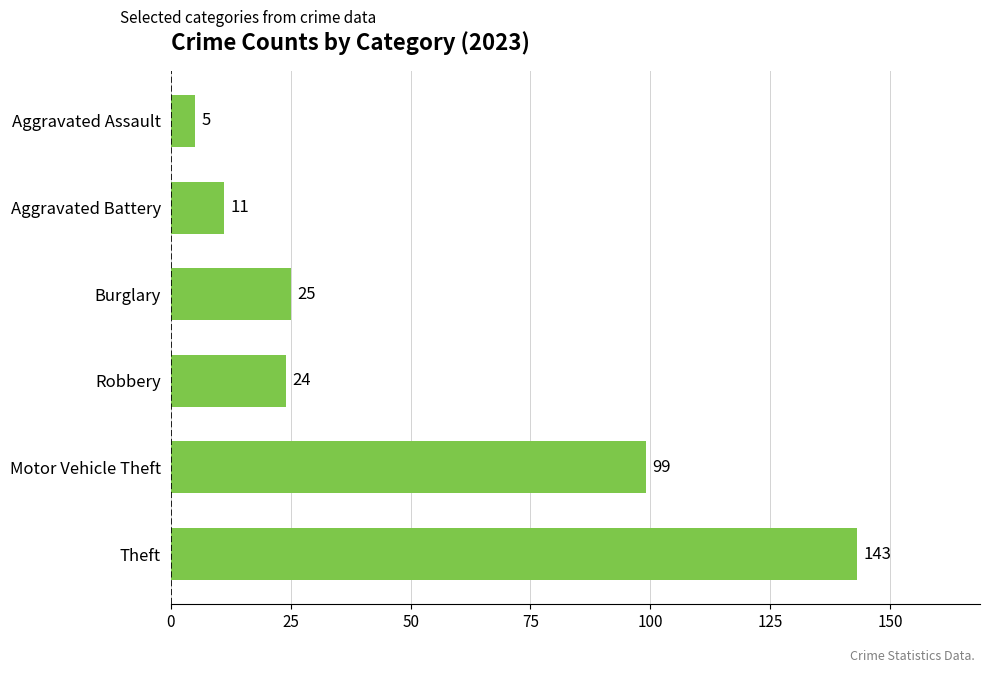

The chart shows a value of 25 at Burglary. True or false?

True